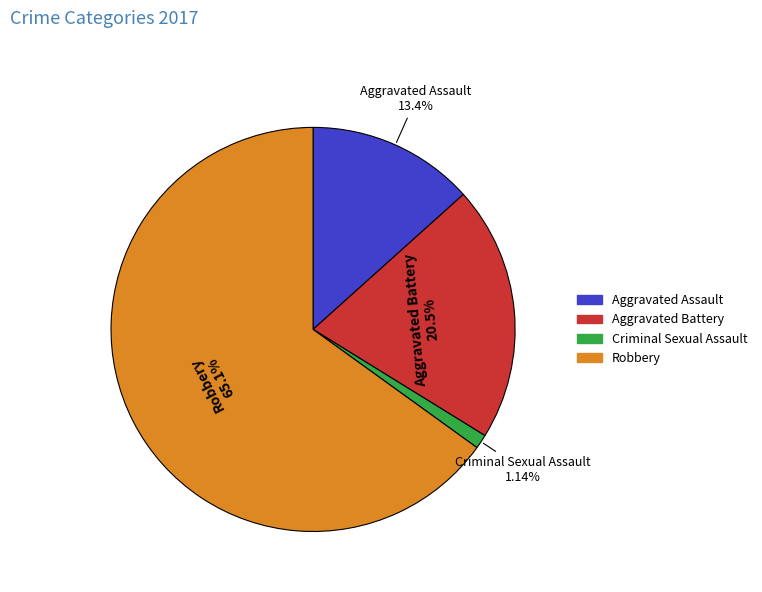

Does any single category account for the majority?

Yes